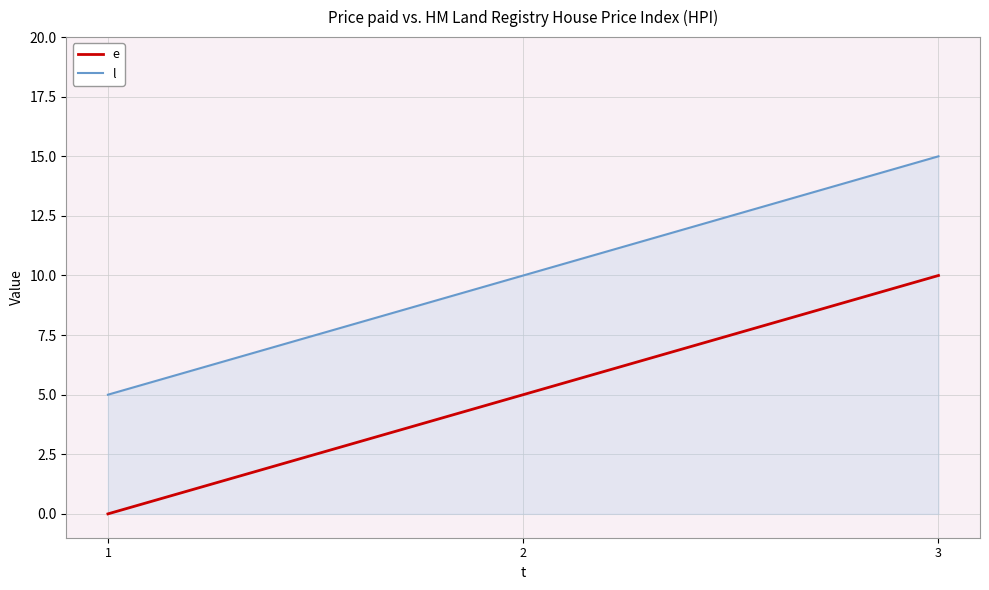

The value of e at 1 is 0. True or false?

True